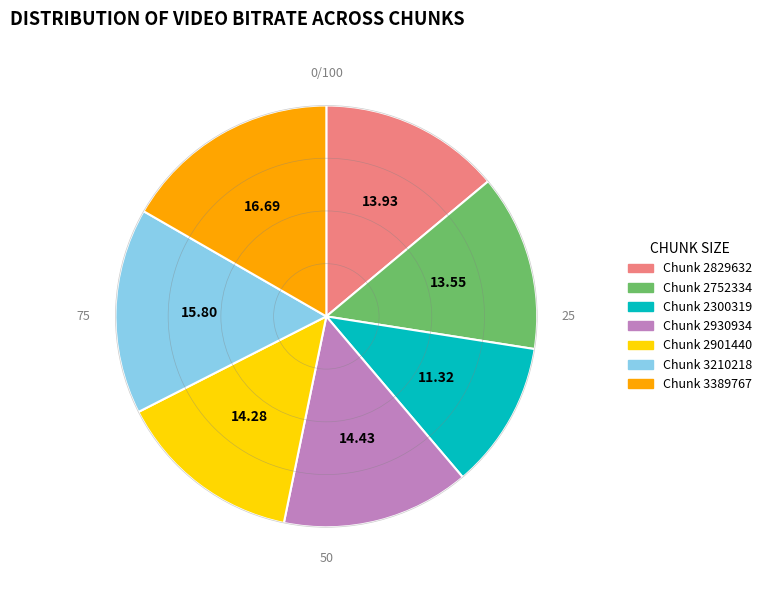

How many slices are in this pie chart?

7